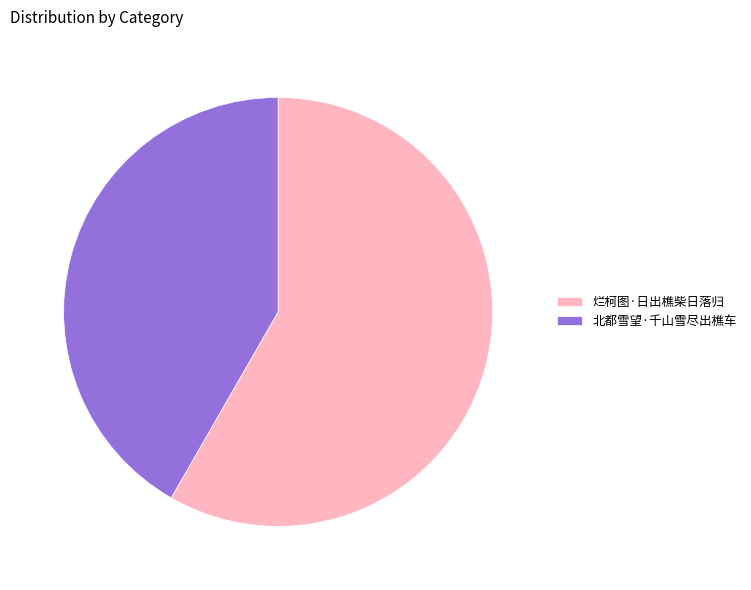

Rank the categories by value from lowest to highest.

北都雪望·千山雪尽出樵车, 烂柯图·日出樵柴日落归